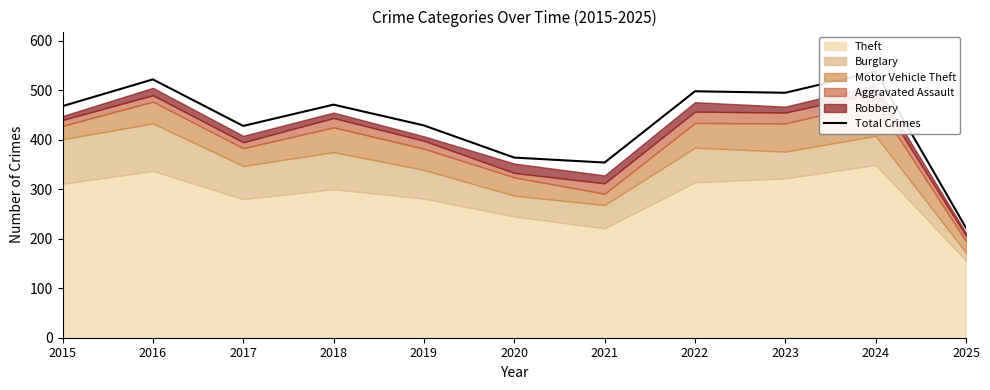

Where does the data first go above 468?

2016